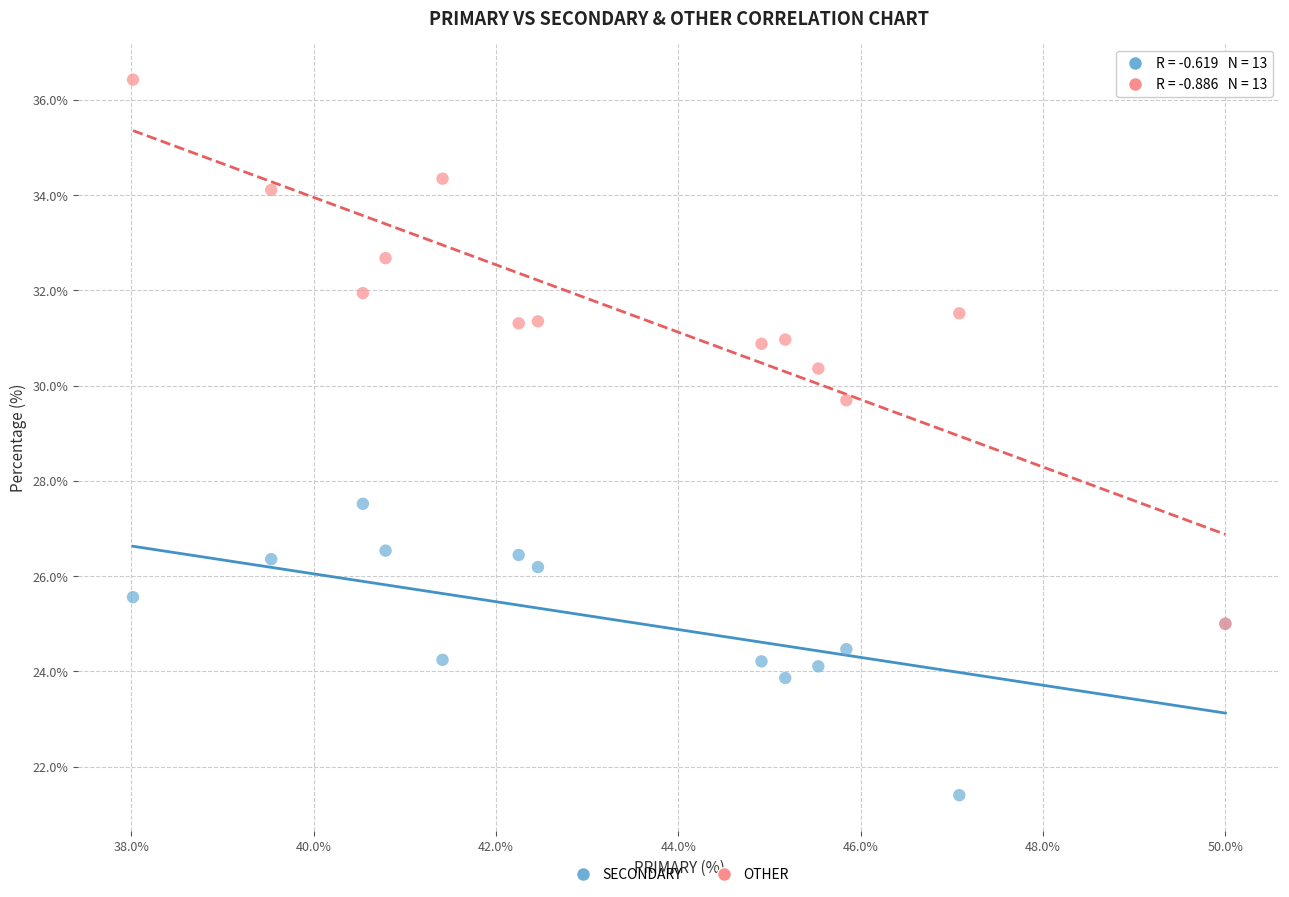

Across all series, what Y value is closest to 28?

27.5